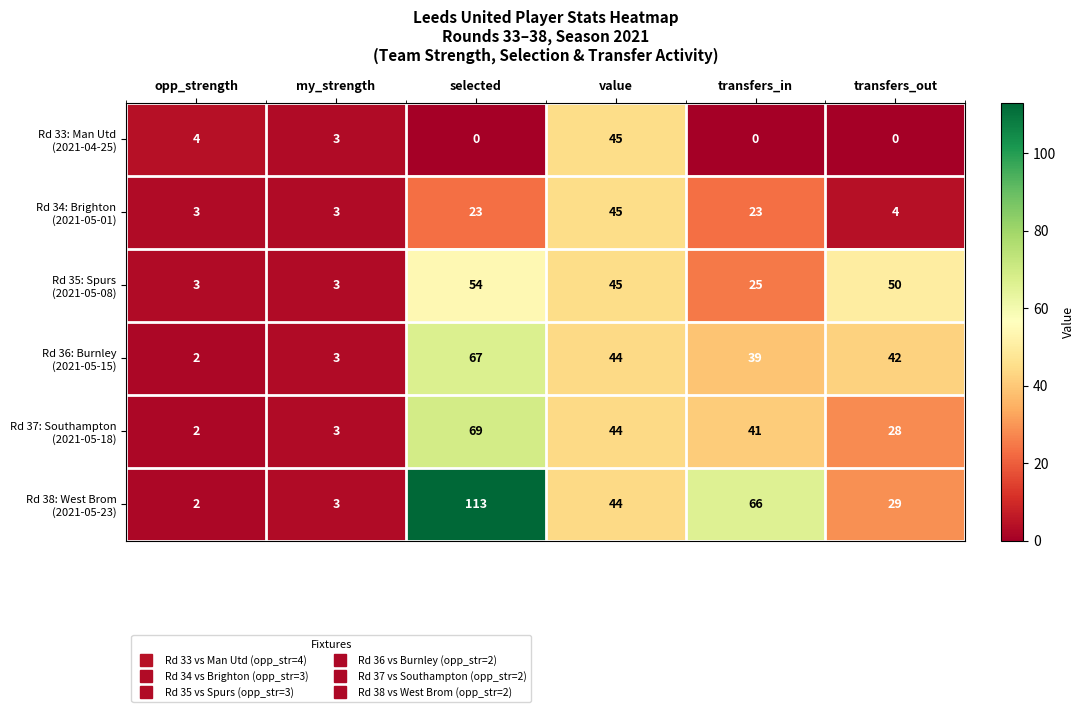

What is the total value across all series at my_strength?

18